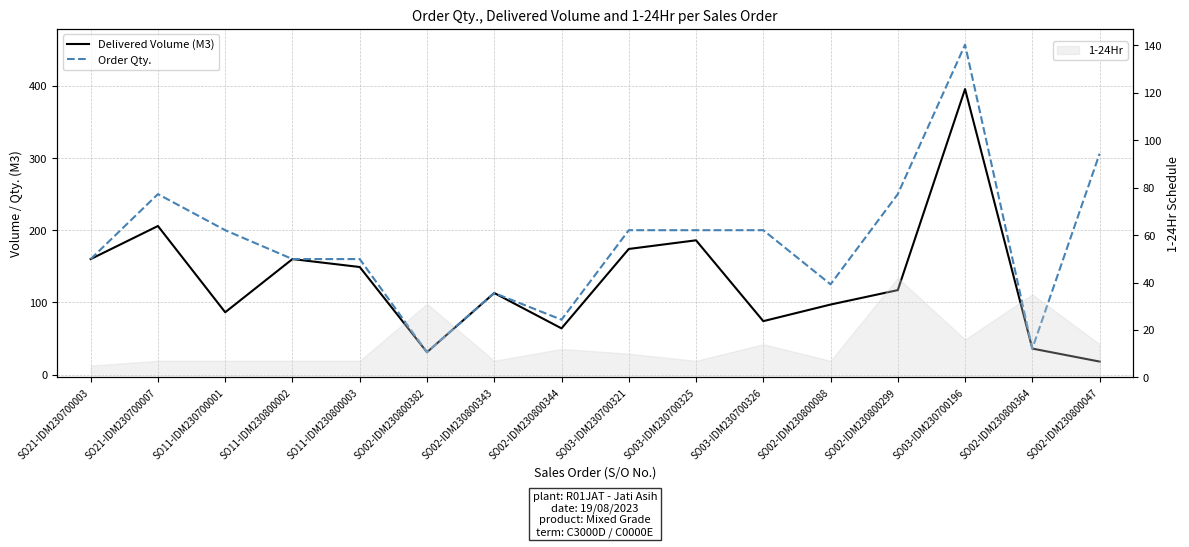

Rank the series at SO11-IDM230800003 from lowest to highest value.

Delivered Volume (M3), Order Qty.